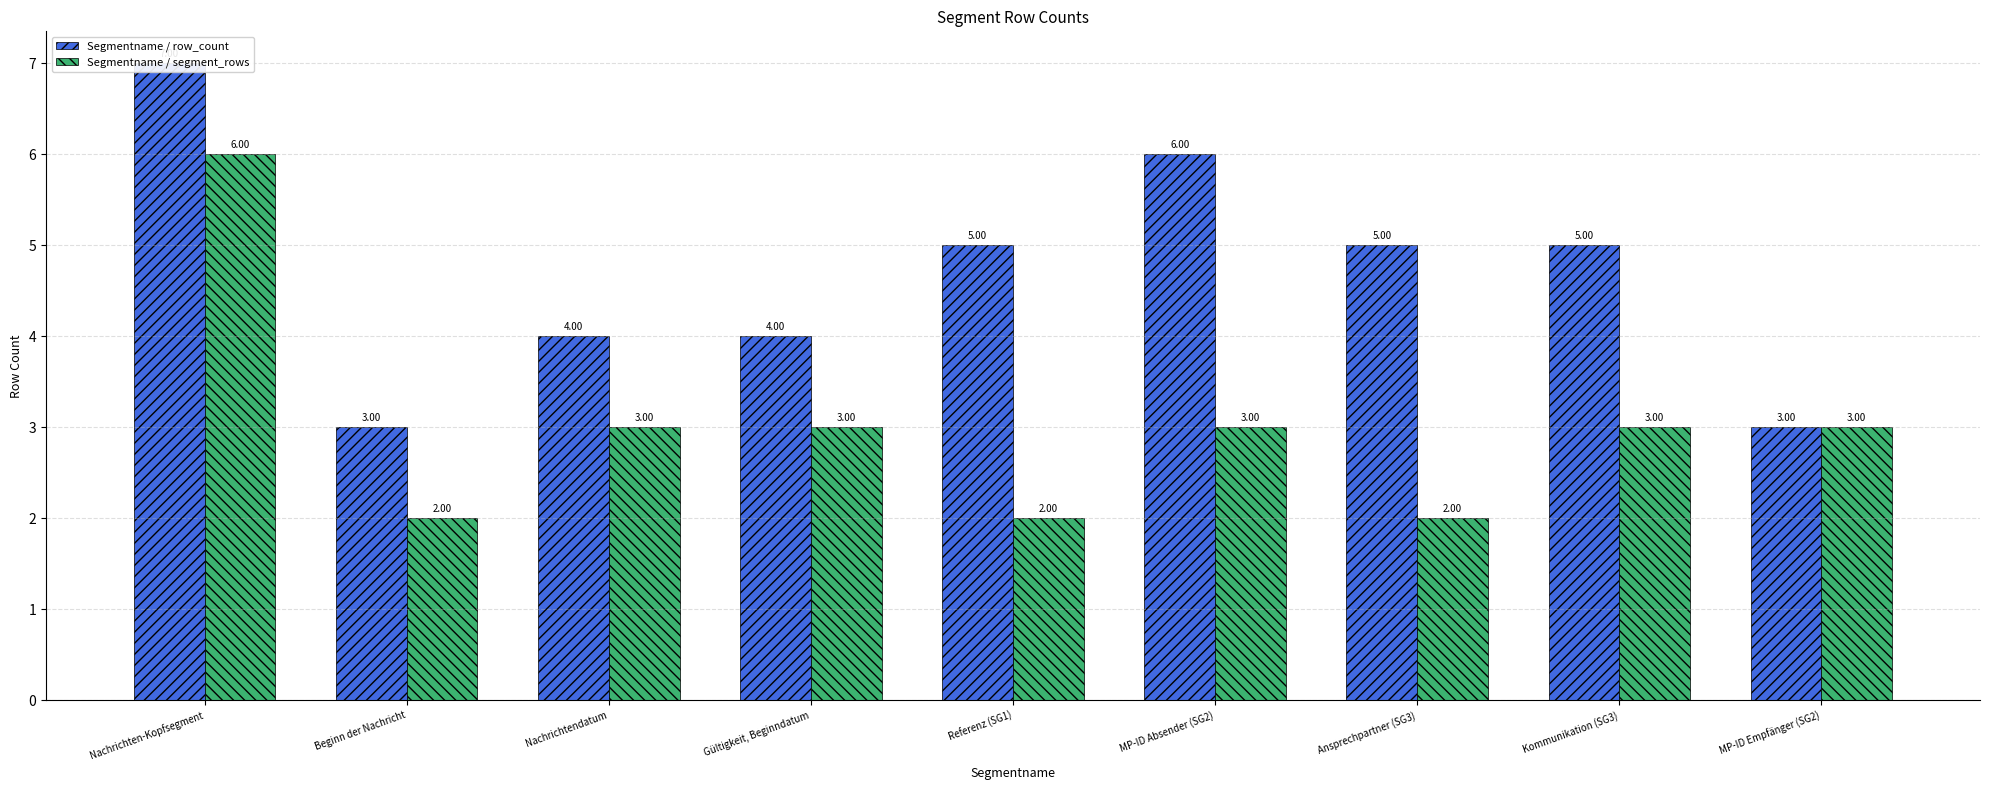

At how many categories does at least one series exceed 6?

1